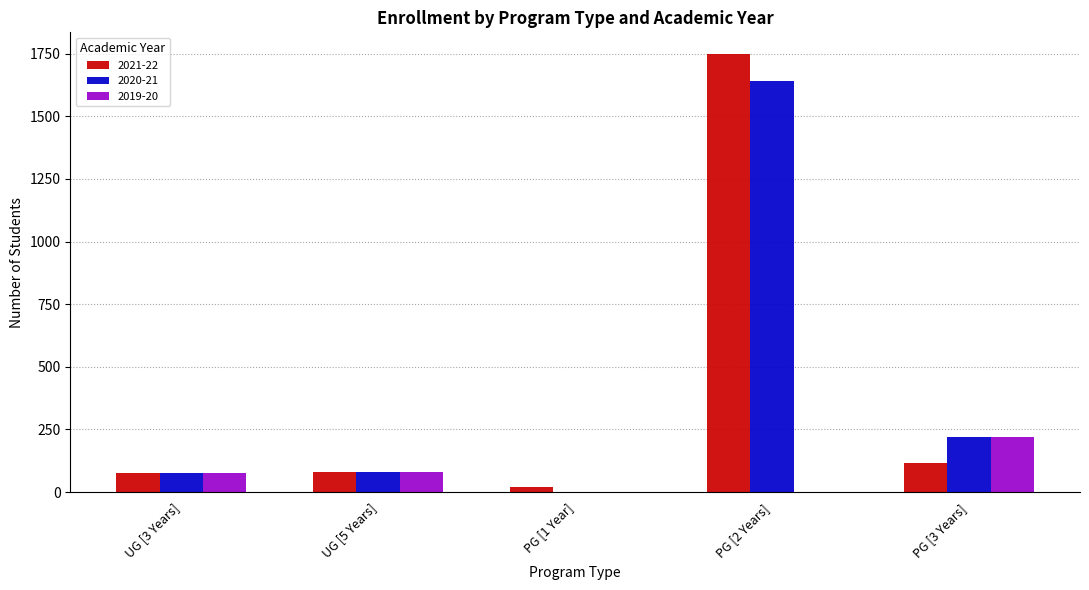

The 2020-21 series shows 900 at PG [1 Year]. True or false?

False